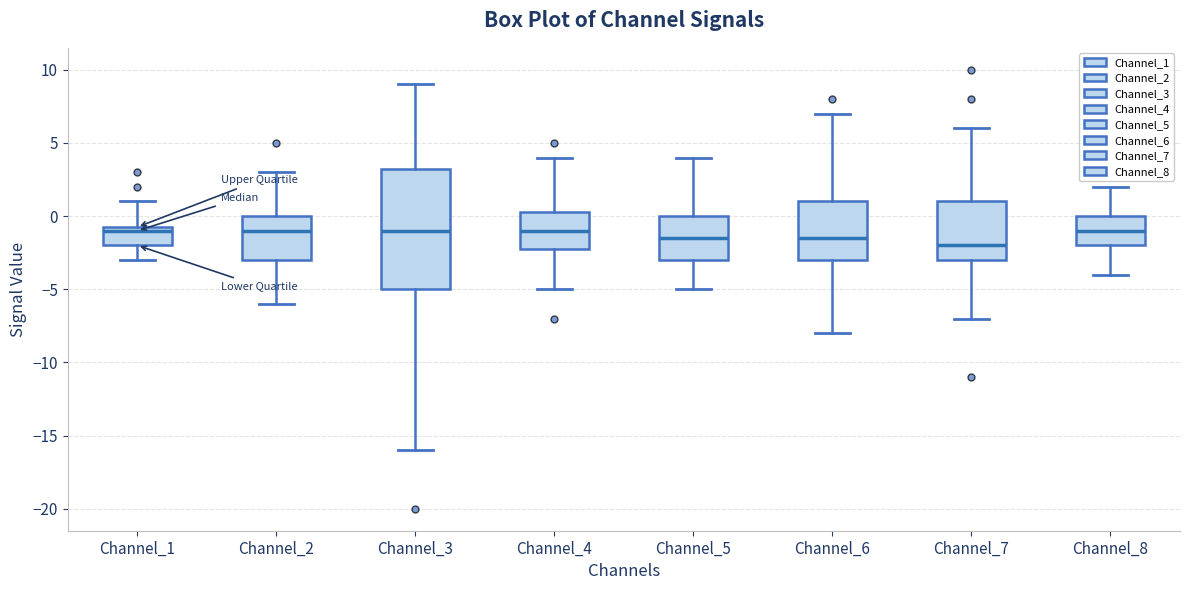

Reading left to right, read every box against the y-axis: the position of its median line, the range the box covers, and the ends of its whiskers. The values are not printed on the chart, so give them approximately, as read against the axis.

Channel_1: median -1.0, box -2.0 to -0.5, whiskers -3.0 to 1.0
Channel_2: median -1.0, box -3.0 to 0.0, whiskers -6.0 to 3.0
Channel_3: median -1.0, box -5.0 to 3.5, whiskers -16.0 to 9.0
Channel_4: median -1.0, box -2.0 to 0.5, whiskers -5.0 to 4.0
Channel_5: median -1.5, box -3.0 to 0.0, whiskers -5.0 to 4.0
Channel_6: median -1.5, box -3.0 to 1.0, whiskers -8.0 to 7.0
Channel_7: median -2.0, box -3.0 to 1.0, whiskers -7.0 to 6.0
Channel_8: median -1.0, box -2.0 to 0.0, whiskers -4.0 to 2.0